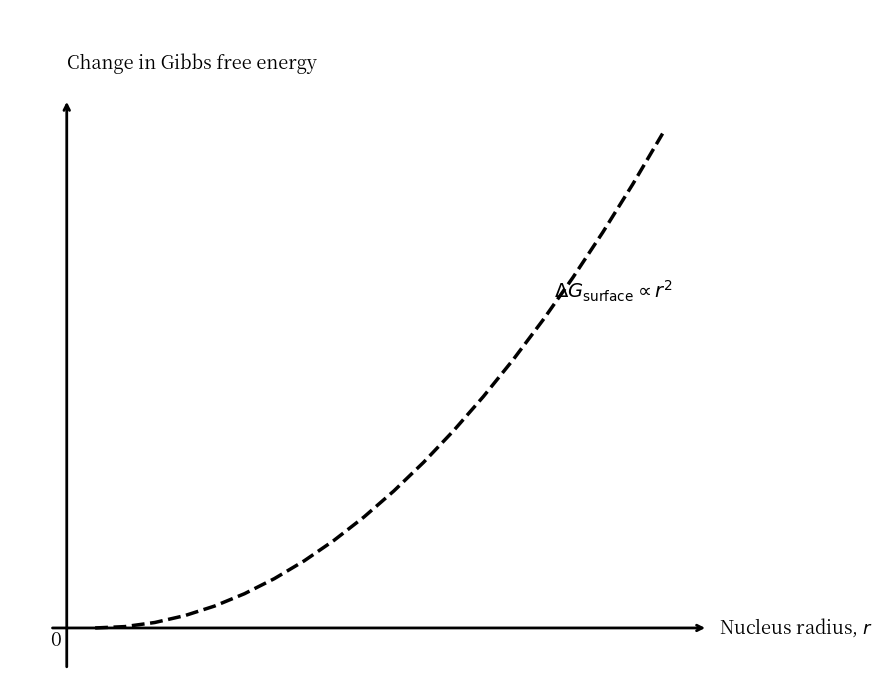

What is the sum of all values?

65.0